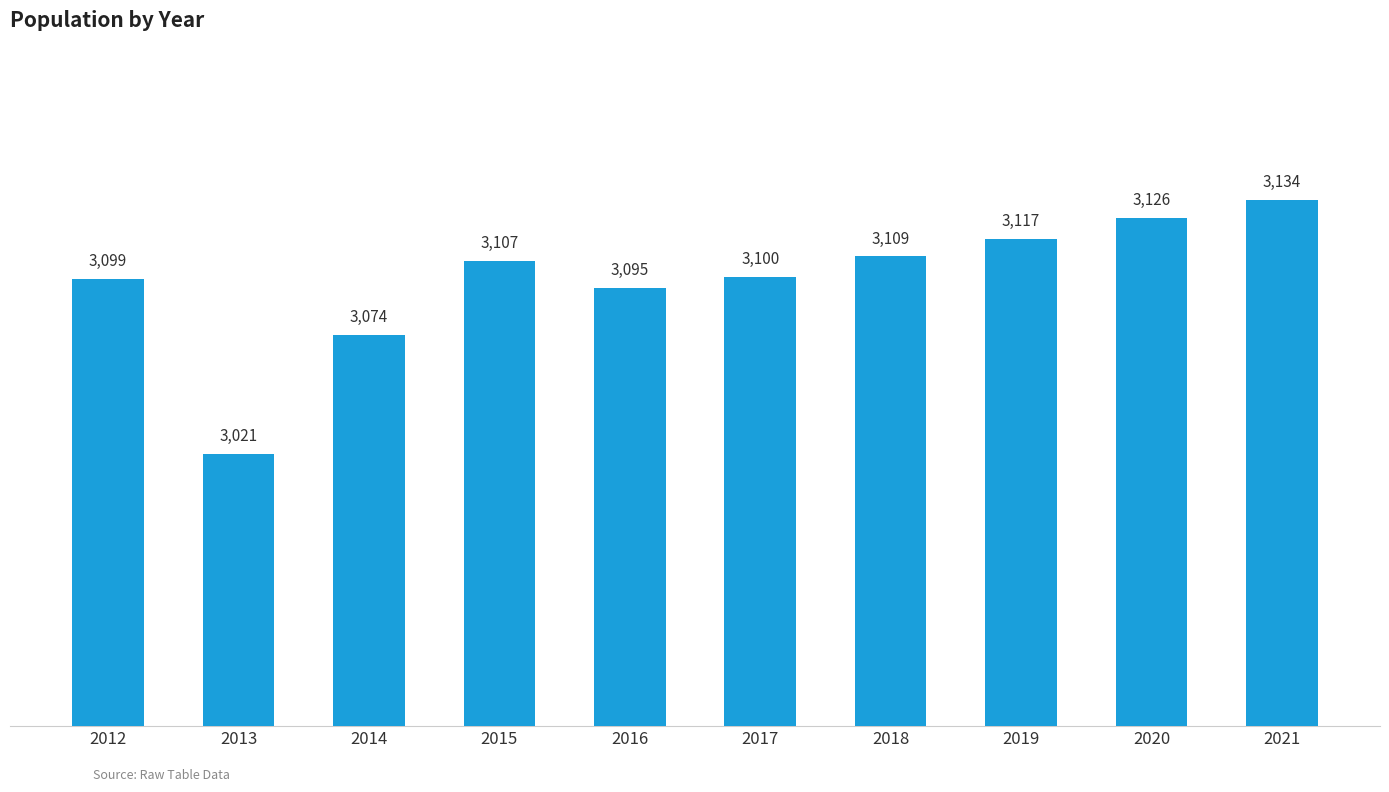

Read the value at 2019.

3117